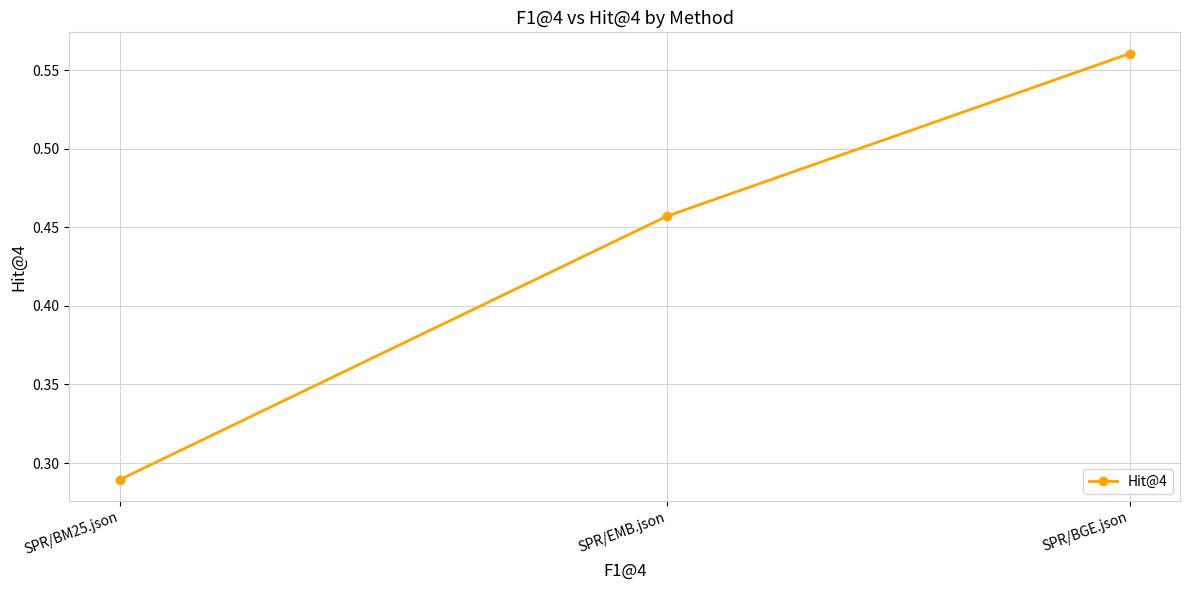

Is this an area chart (filled region under the line)?

No